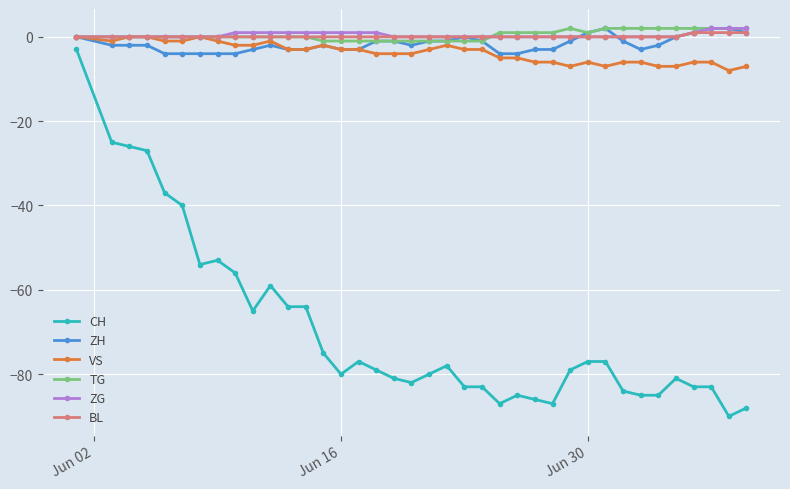

What is the maximum value shown in the chart?

2